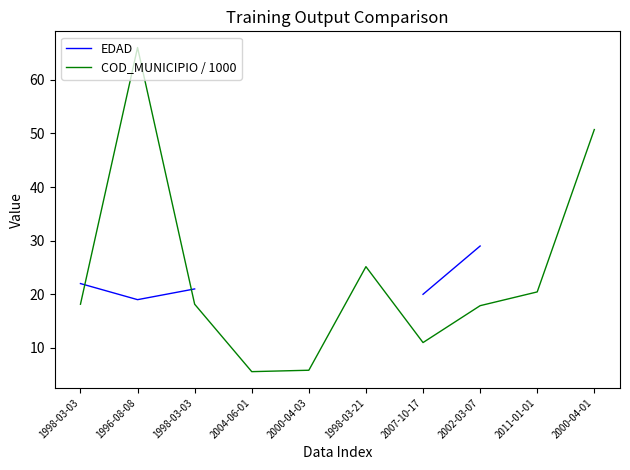

Between 2004-06-01 and 1996-08-08, which is larger?

1996-08-08